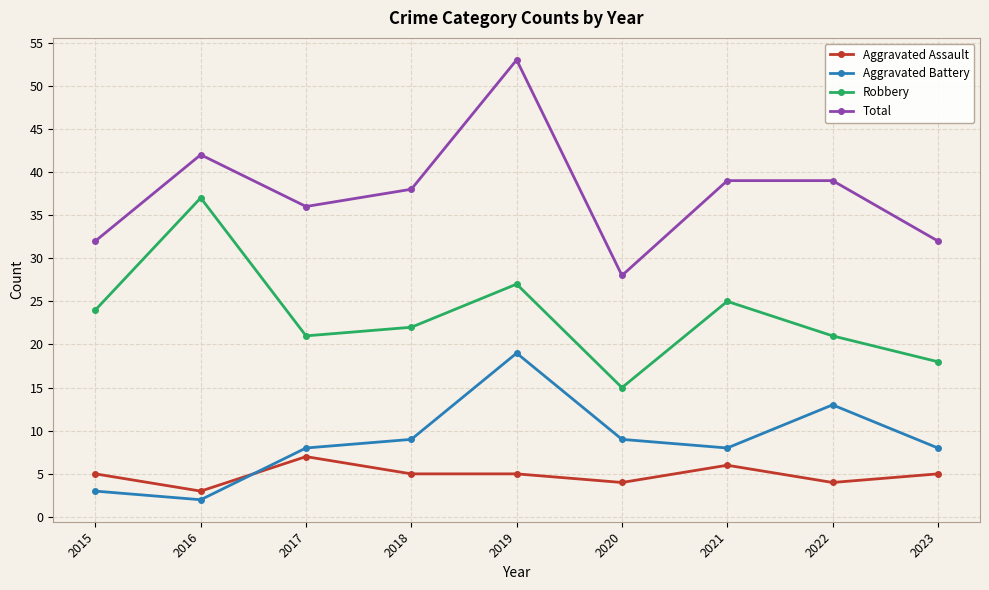

What is the total value across all series at 2015?

64